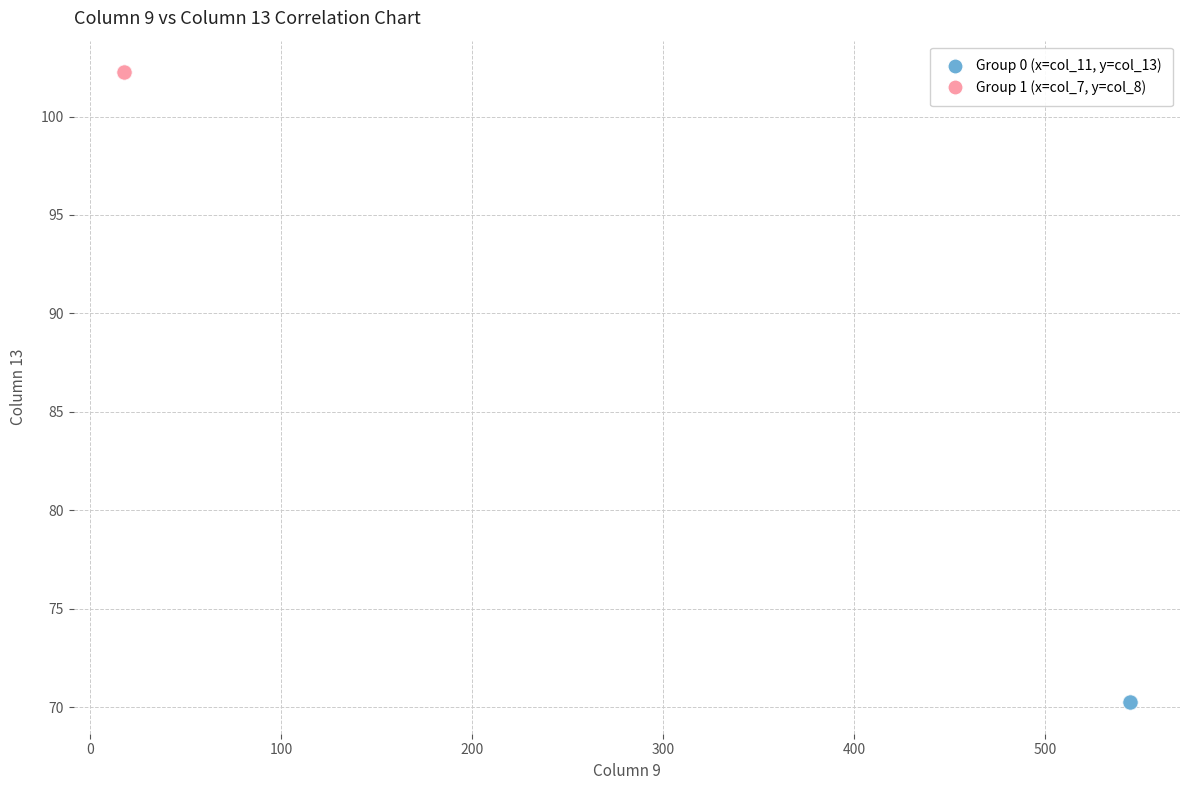

Which series contains the lowest Y value?

Group 0 (x=col_11, y=col_13)